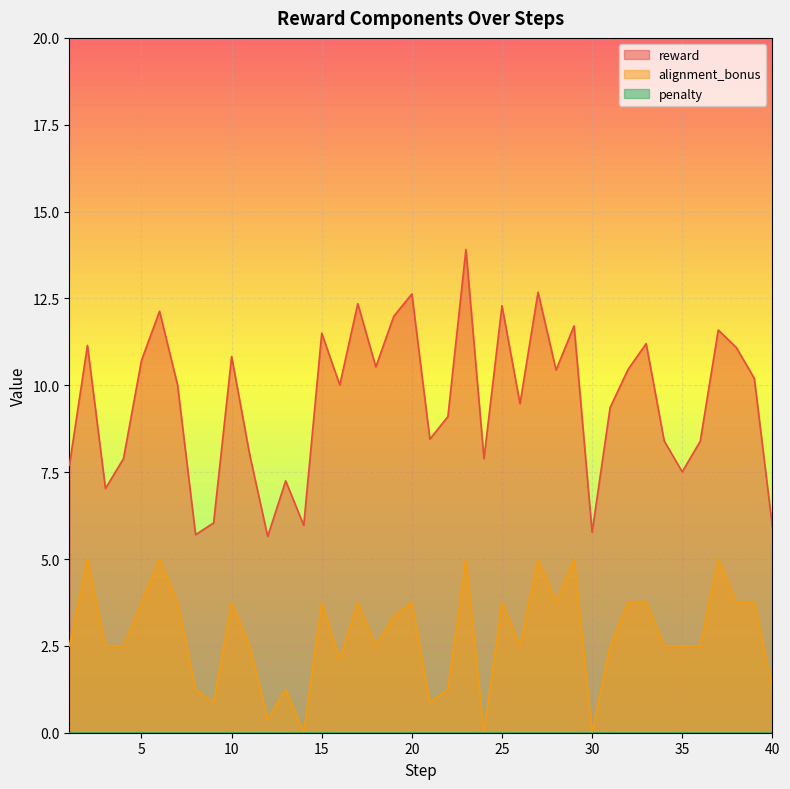

What is the average value of the alignment_bonus series?

2.8